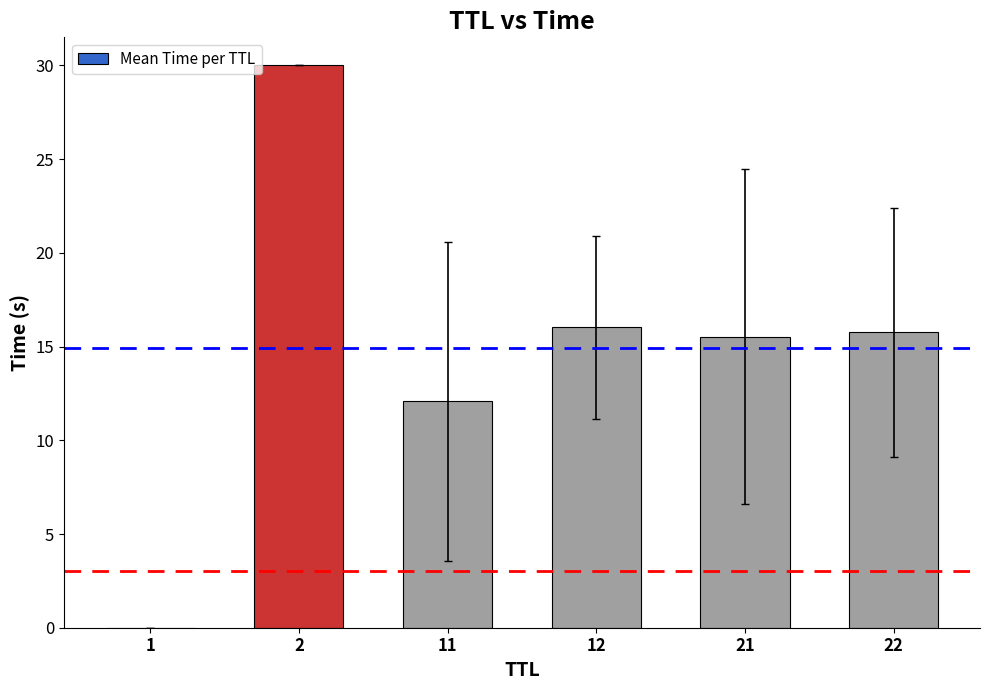

Read the value at 2.

30.0